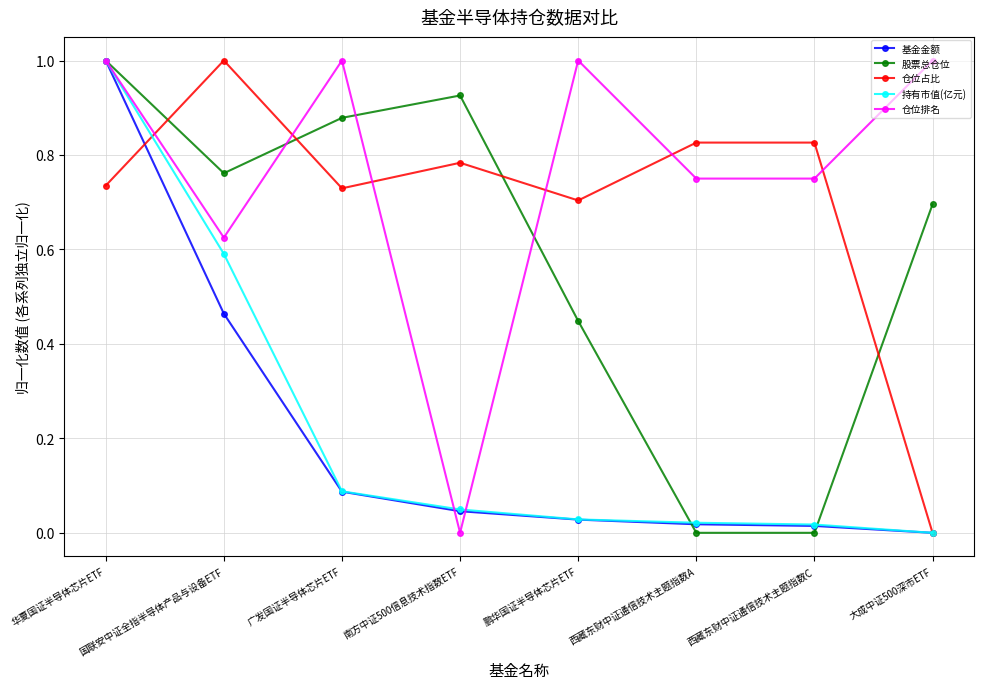

In 股票总仓位, how many points are higher than both neighbors (excluding endpoints)?

1